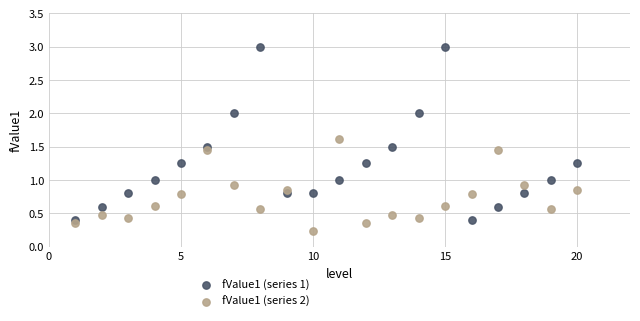

Which series reaches the maximum Y coordinate?

fValue1 (series 1)